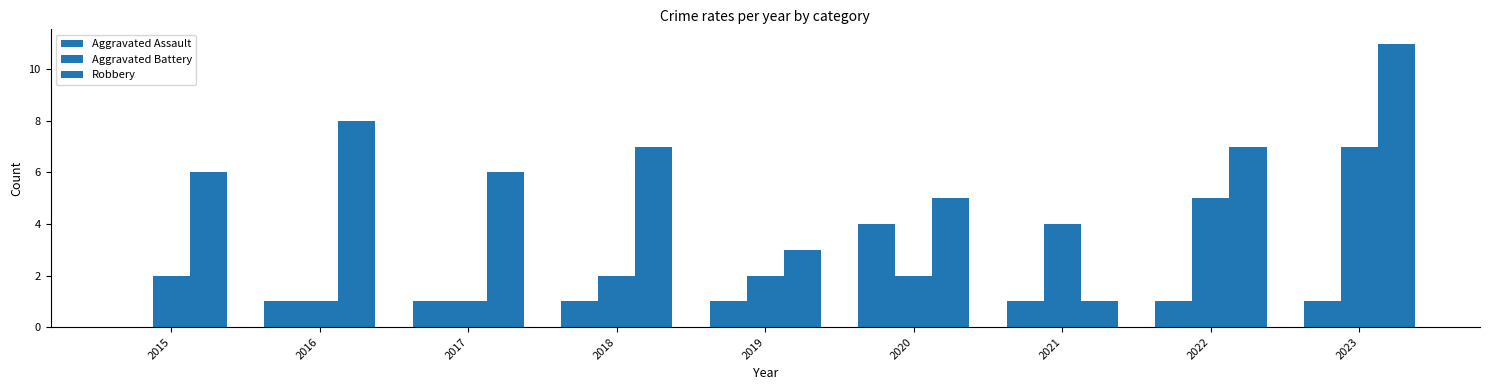

Which has a higher value, 2019 or 2016?

2019